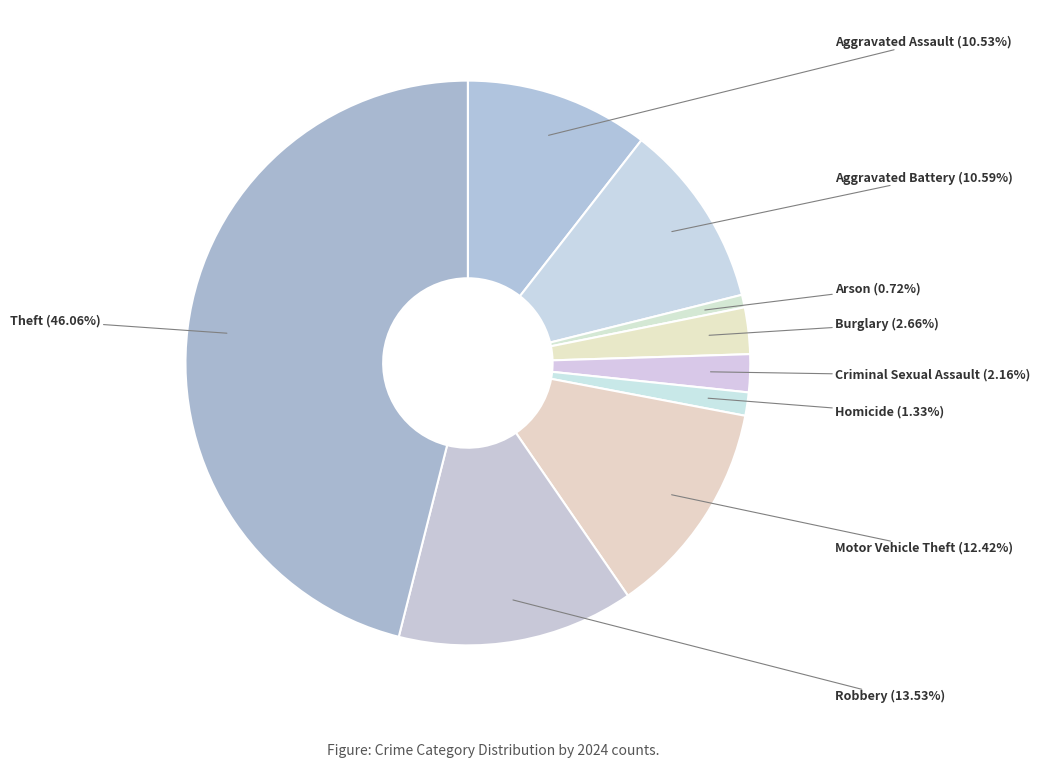

Which category has the smallest portion of the pie?

Arson